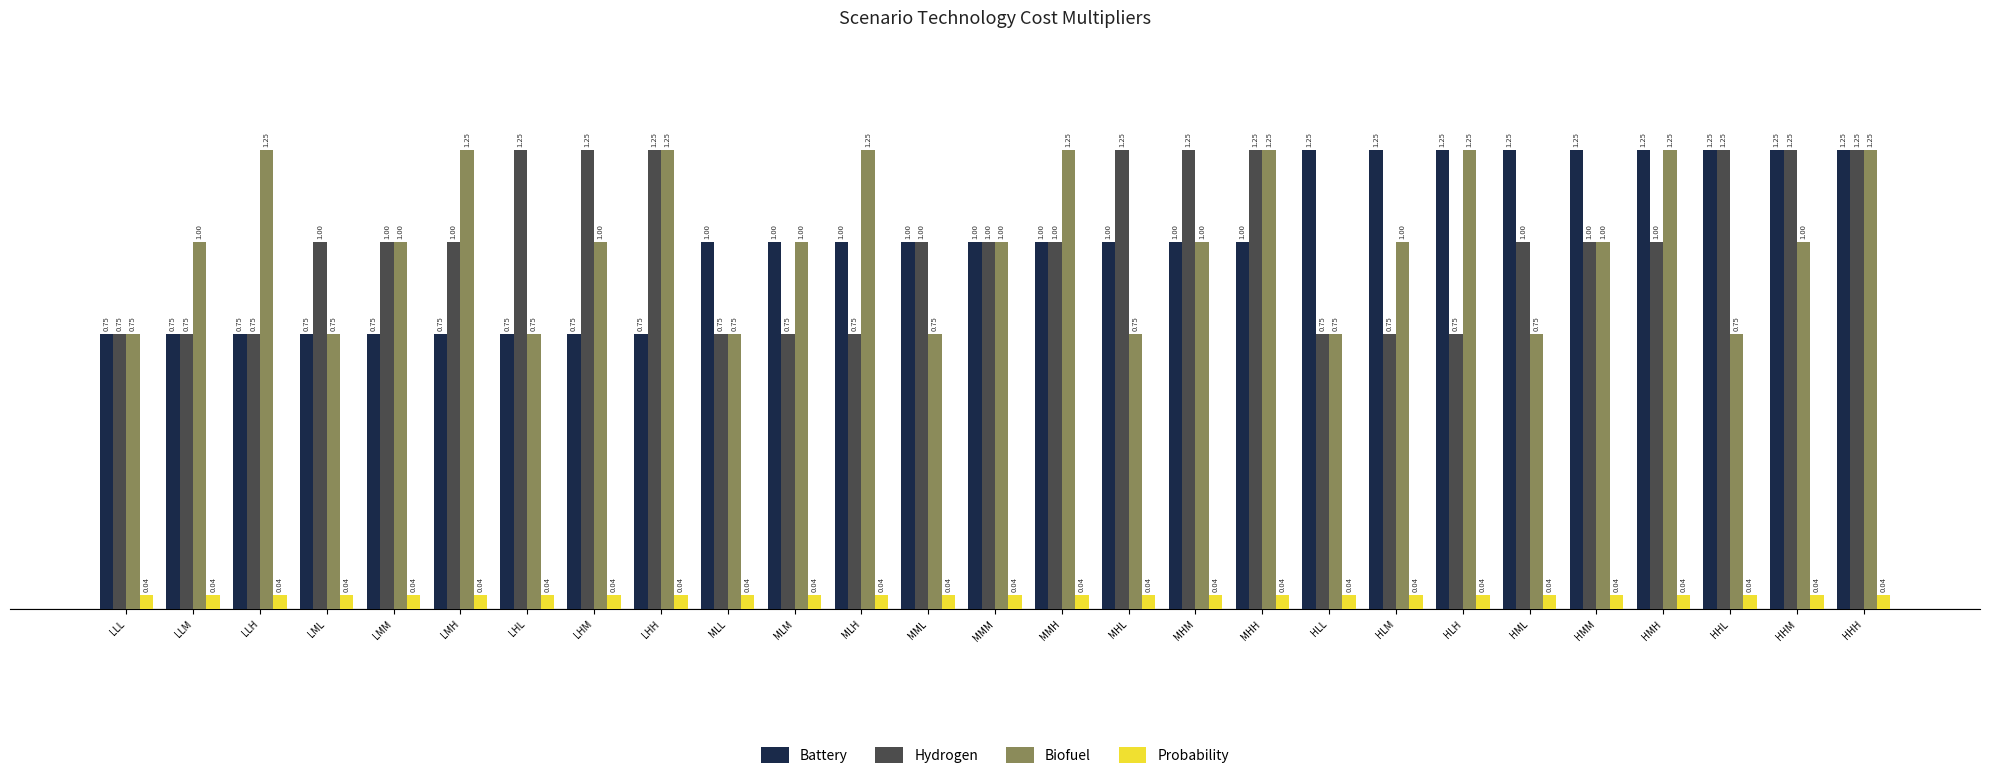

How many bars are there in total?

108